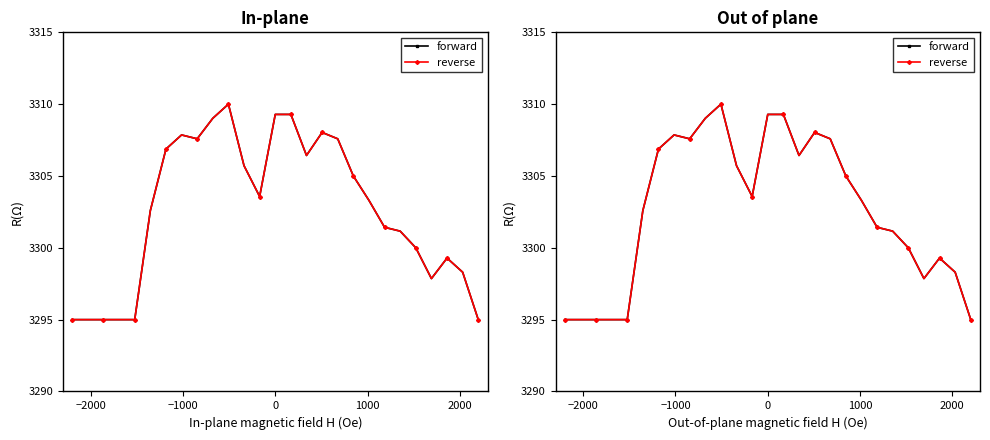

Which series has the widest spread of values?

forward